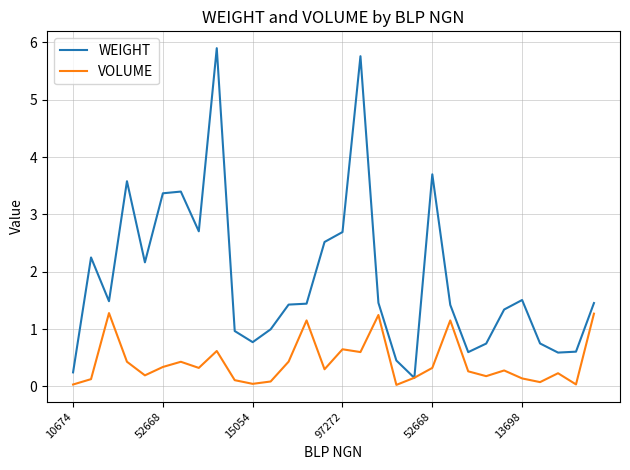

What is the maximum value shown in the chart?

5.9